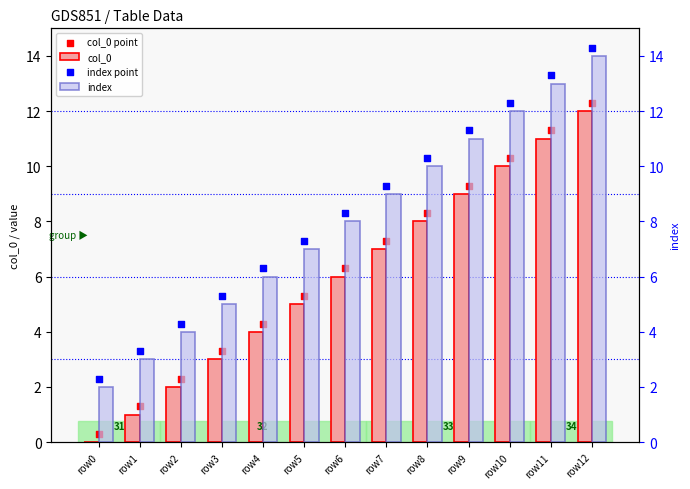

Is the value of index at row2 greater than the value of col_0 point at row6?

No